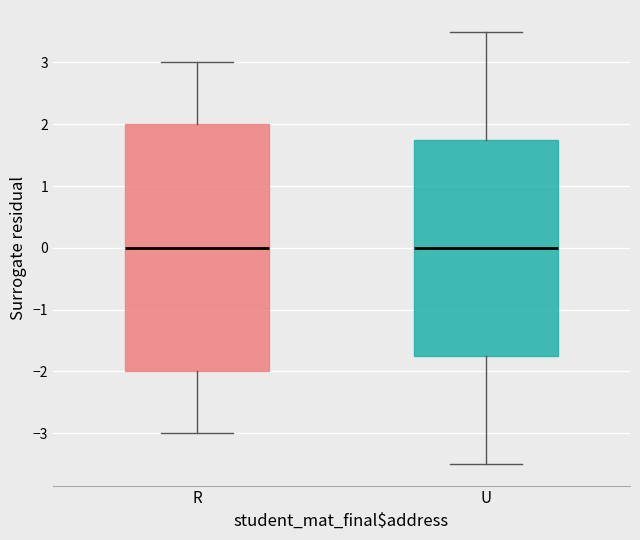

Reading left to right, transcribe this box plot: for each box, give where its median line is, the range the box spans, and where its two whiskers end, as read against the y-axis. The values are not printed on the chart, so give them approximately, as read against the axis.

R: median 0.0, box -2.0 to 2.0, whiskers -3.0 to 3.0
U: median 0.0, box -1.7 to 1.8, whiskers -3.5 to 3.5